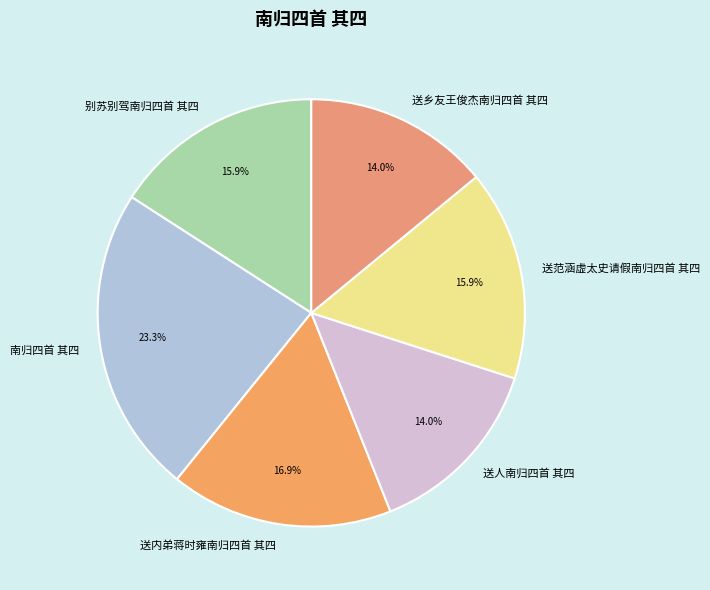

To the nearest percent, what portion does 送乡友王俊杰南归四首 其四 represent?

14%